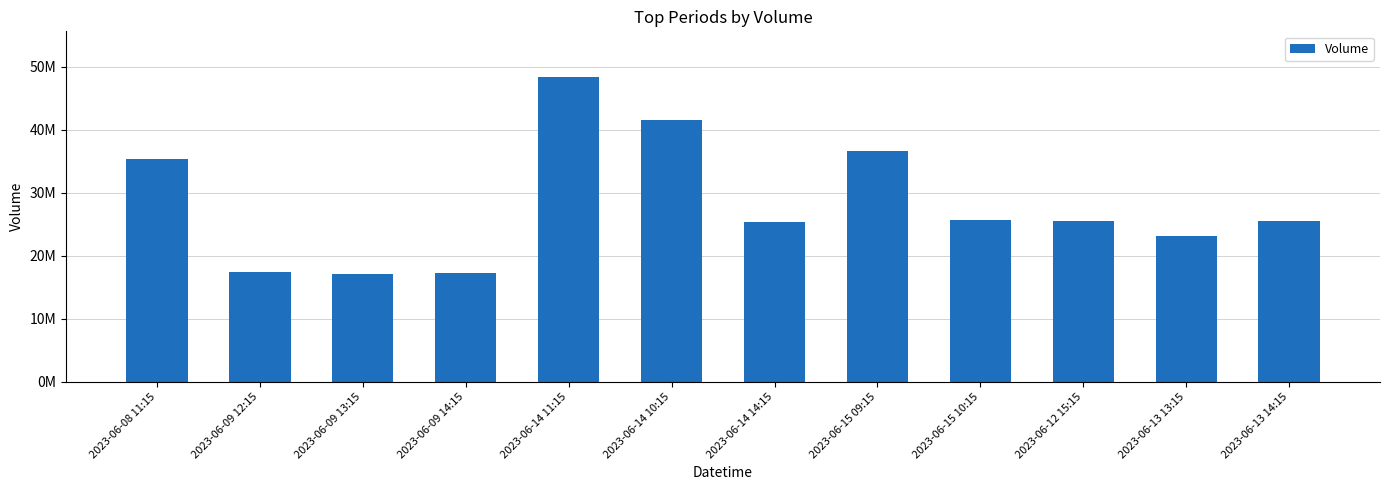

What is the sum of the values at 2023-06-13 14:15 and 2023-06-14 14:15?

50740025